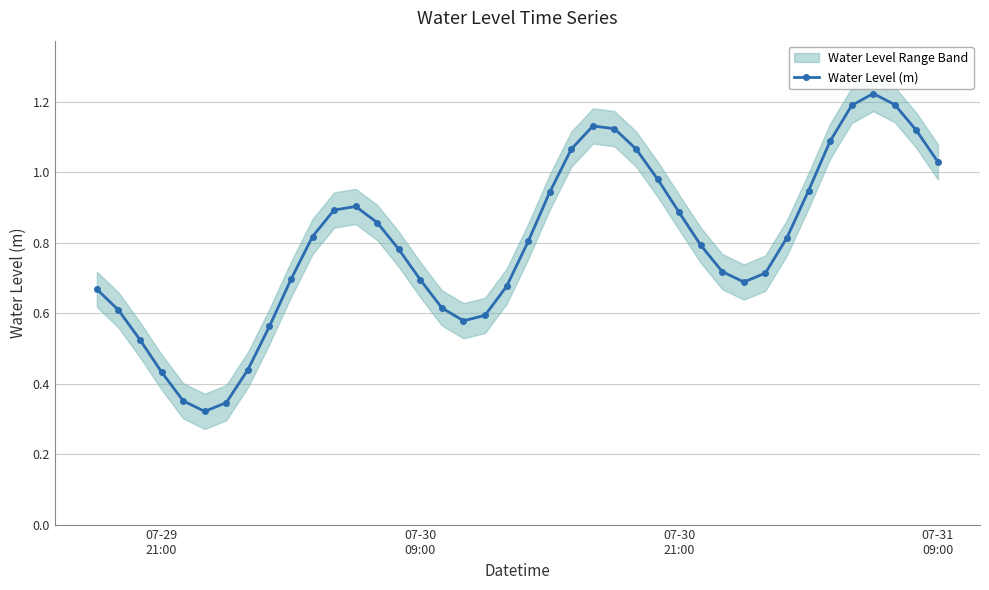

Reading left to right, what are all the values shown in this chart?

0.7	0.6	0.5	0.4	0.4	0.3	0.3	0.4	0.6	0.7	0.8	0.9	0.9	0.9	0.8	0.7	0.6	0.6	0.6	0.7	0.8	0.9	1.1	1.1	1.1	1.1	1.0	0.9	0.8	0.7	0.7	0.7	0.8	0.9	1.1	1.2	1.2	1.2	1.1	1.0